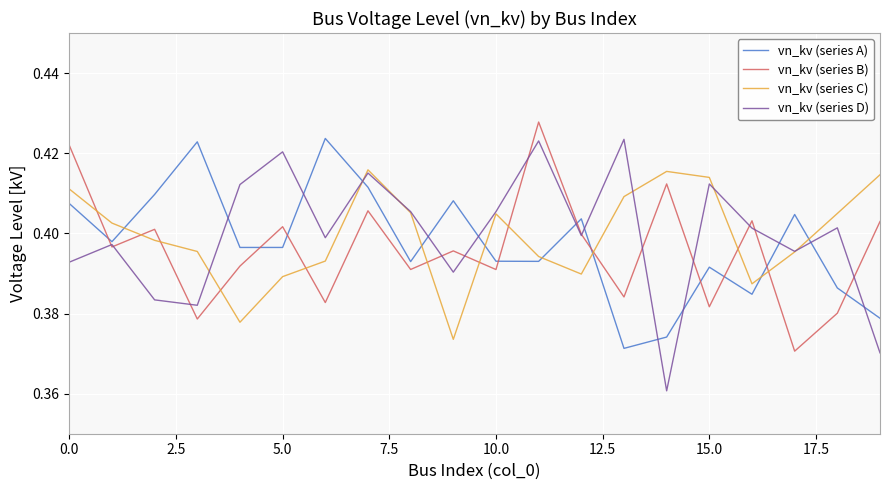

Which series has the widest spread of values?

vn_kv (series D)